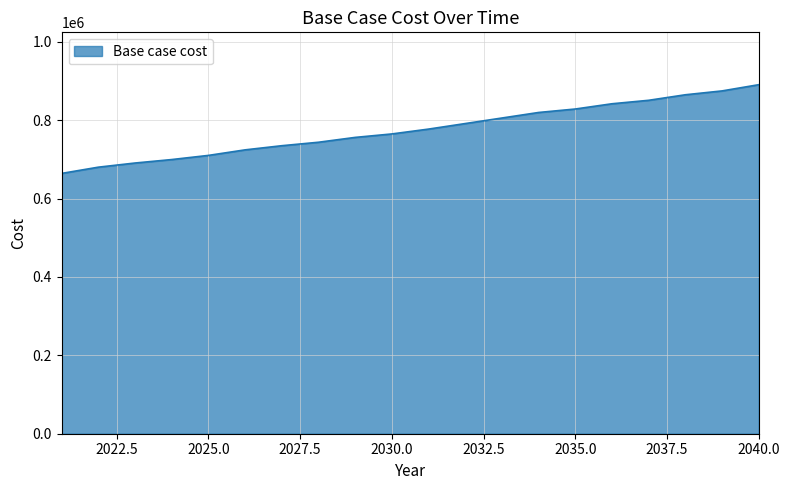

What is the difference between the maximum and minimum values?

226309.9